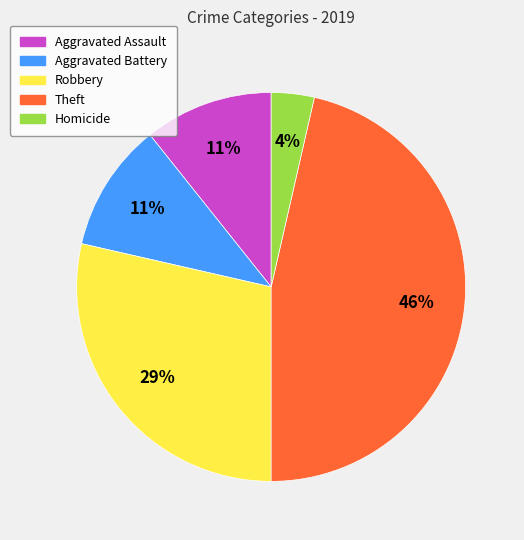

Is the sum of Robbery and Theft greater than half?

Yes